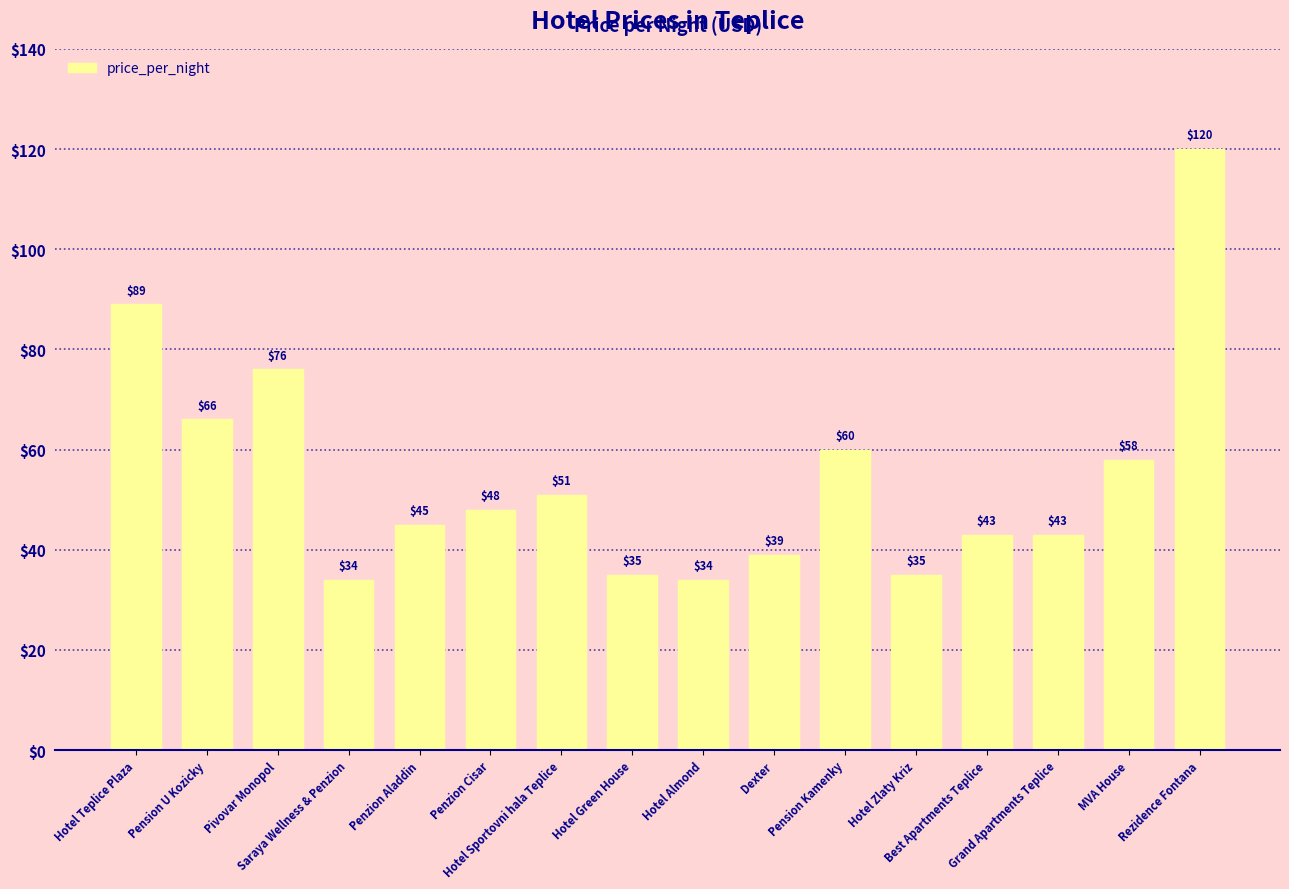

What is the difference between the second highest and minimum values?

55